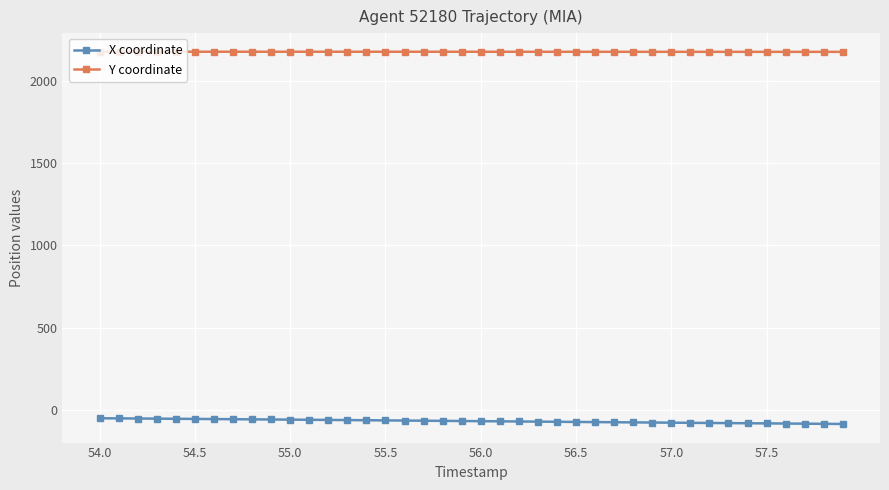

True or false: X coordinate and Y coordinate cross at least once.

False